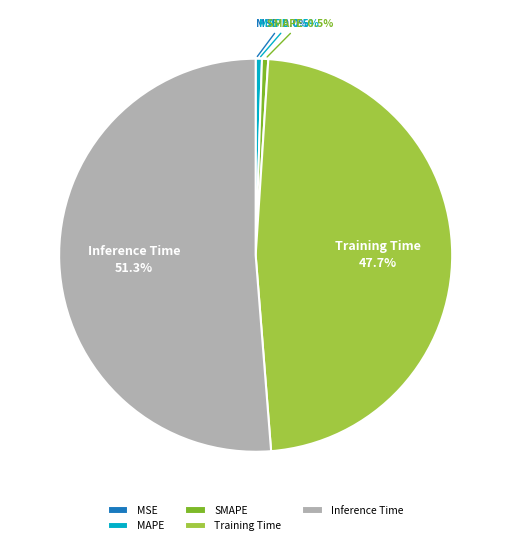

What percentage do Training Time and SMAPE together represent?

48.2%